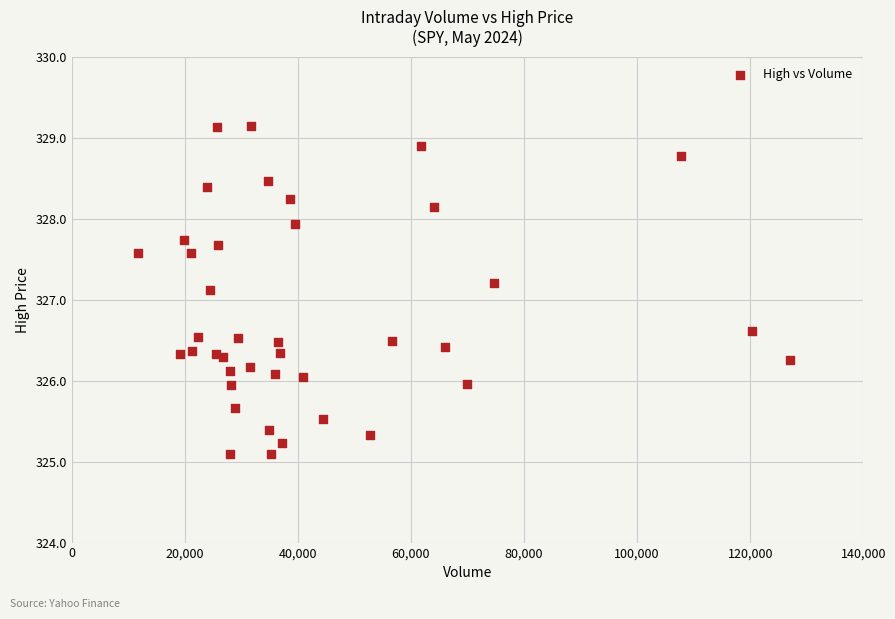

What Y value in the scatter plot is closest to 327?

327.1